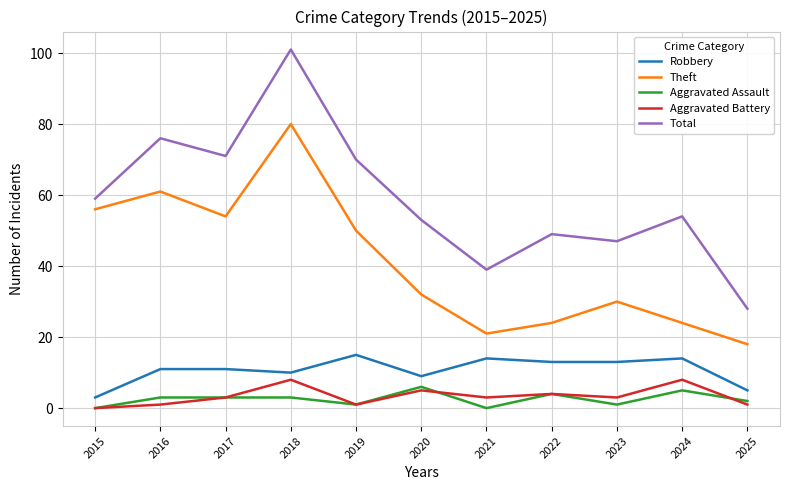

What is the greatest value displayed?

101